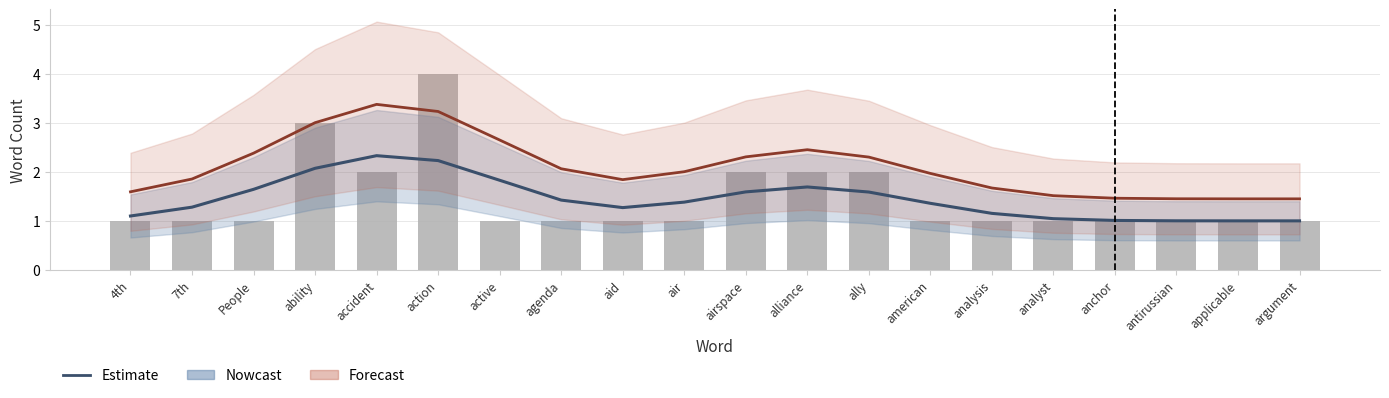

At People, list the series in order from smallest to largest.

wordCount, Estimate (wordCount), Estimate (percent)